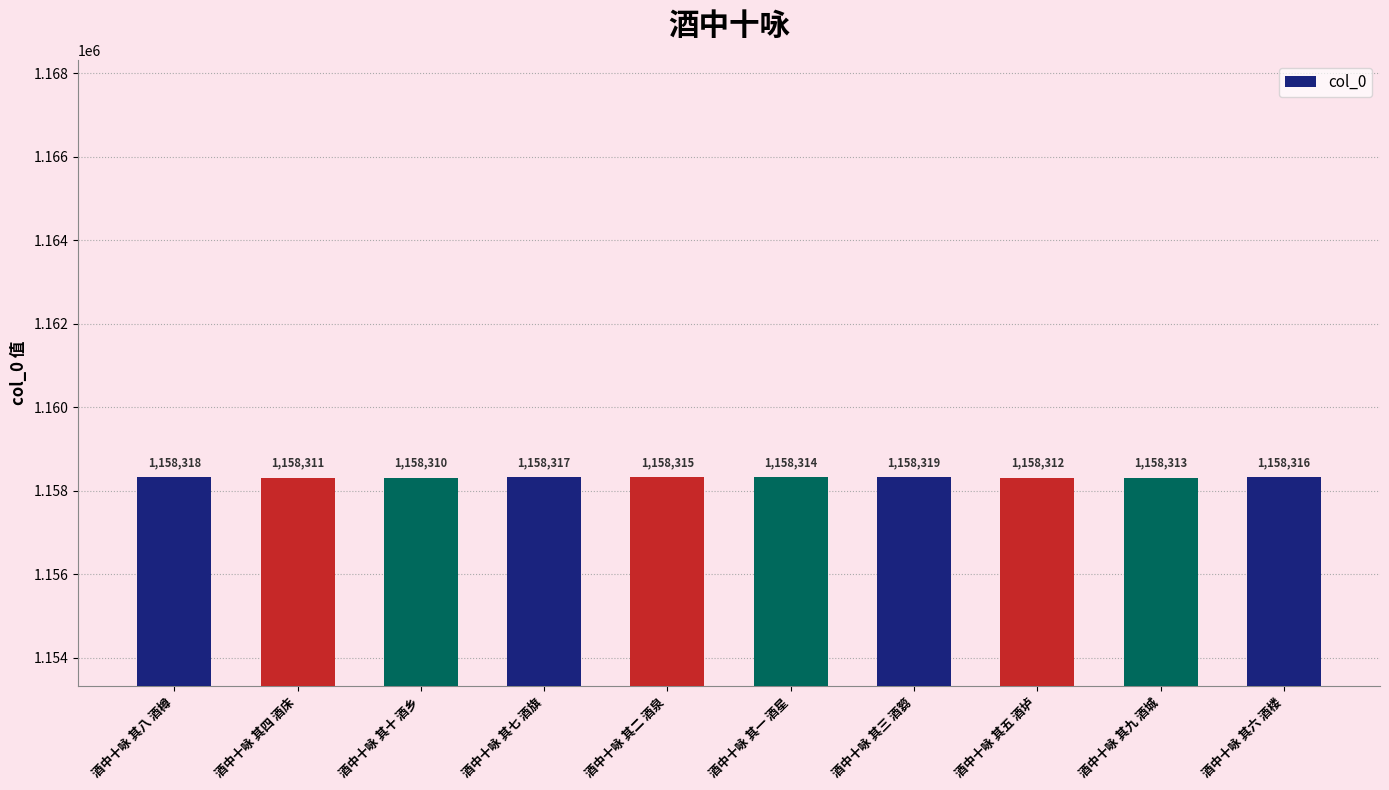

What is the change in value from 酒中十咏 其一 酒星 to 酒中十咏 其六 酒楼?

+2